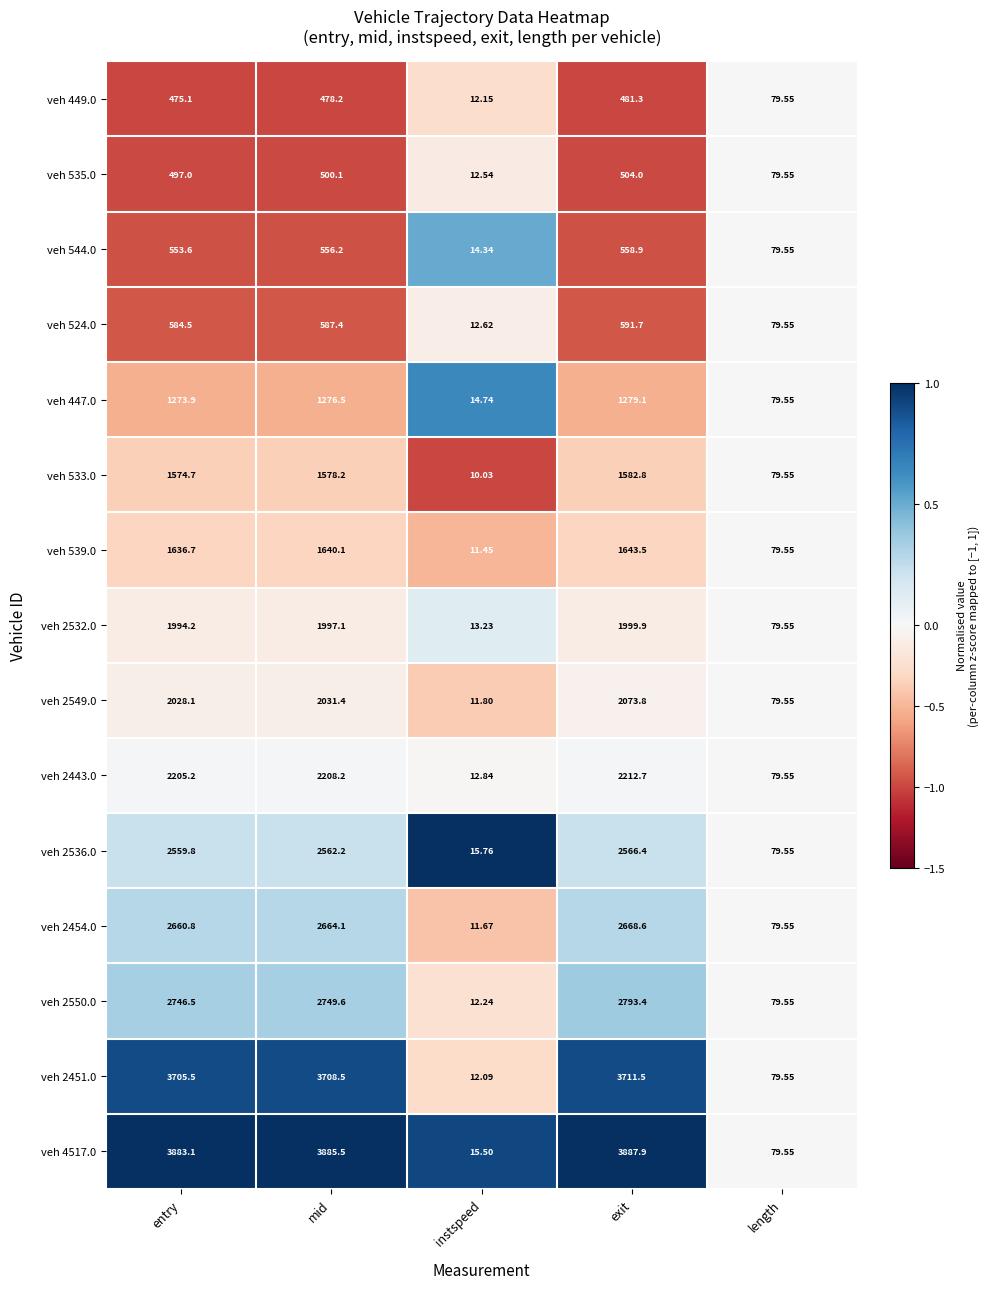

At which label does veh 2454.0 reach its peak?

exit